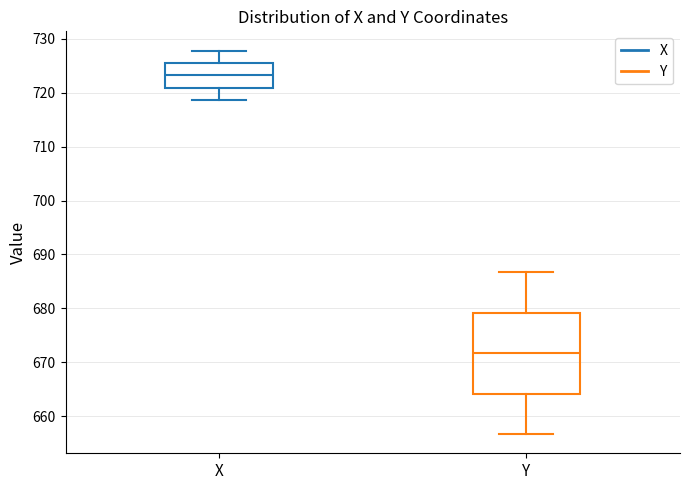

Reading left to right, transcribe this box plot: for each box, give where its median line is, the range the box spans, and where its two whiskers end, as read against the y-axis. The values are not printed on the chart, so give them approximately, as read against the axis.

X: median 723, box 721 to 726, whiskers 719 to 728
Y: median 672, box 664 to 679, whiskers 657 to 687